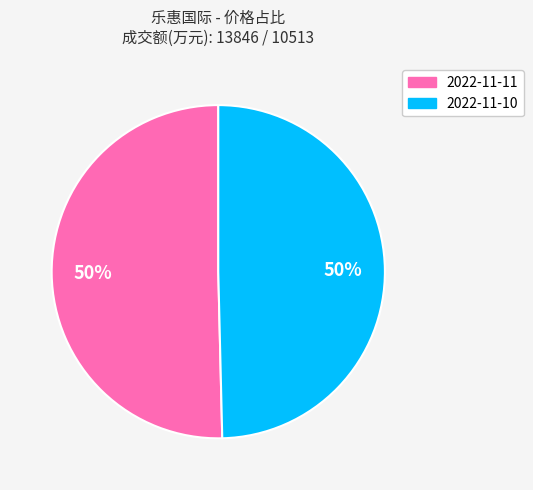

What percentage is the 2022-11-10 slice, to the nearest percent?

50%